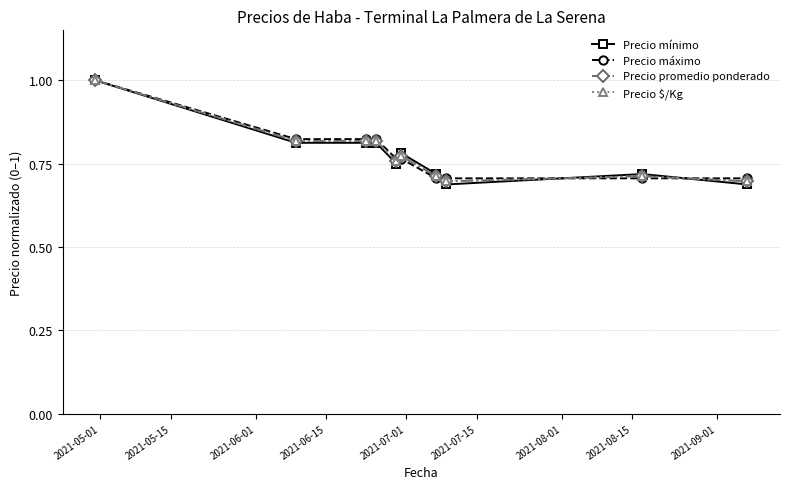

At which category is the sum across all series the highest?

2021-05-01